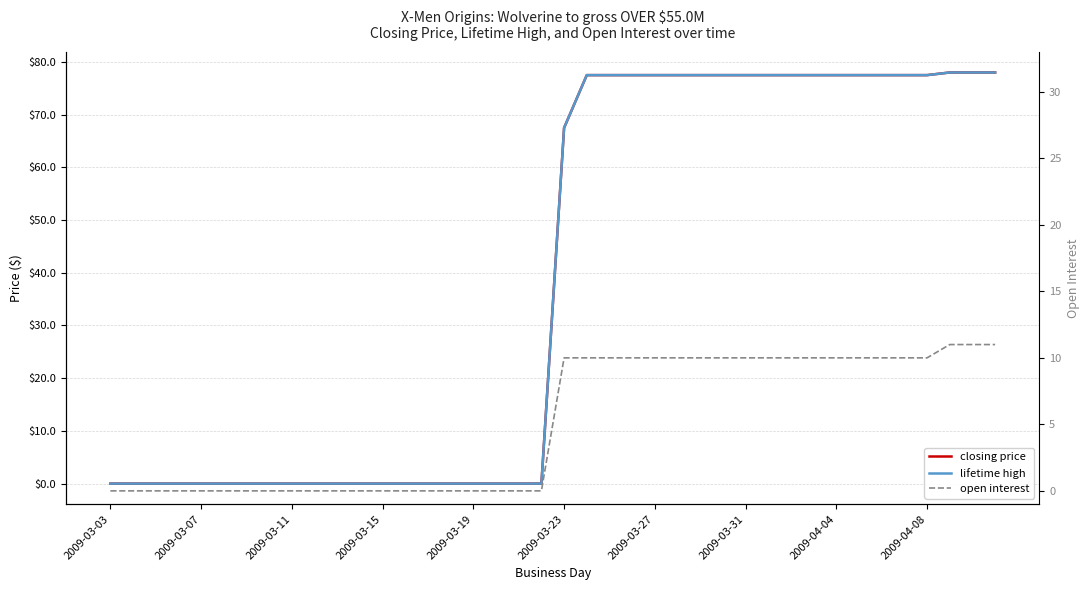

Which series has the largest range (max minus min)?

closing price